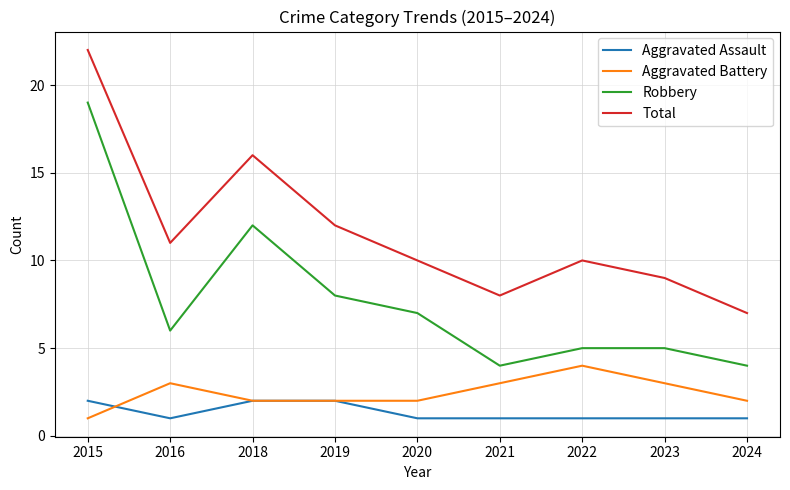

True or false: Robbery and Total cross at least once.

False